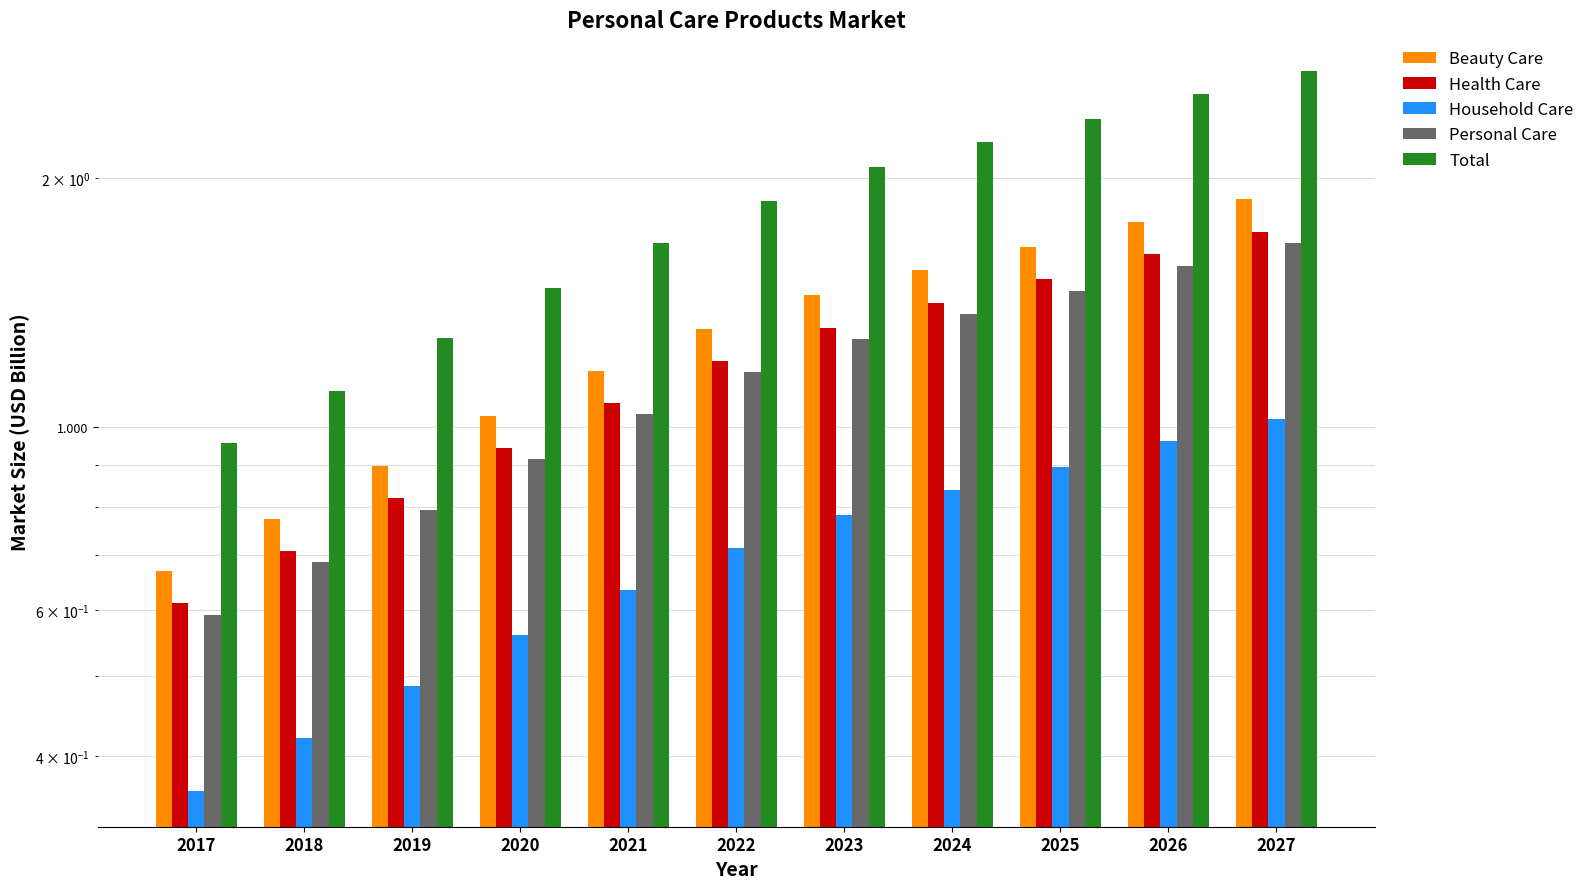

The value of Personal Care at 2021 is 1.0. True or false?

True